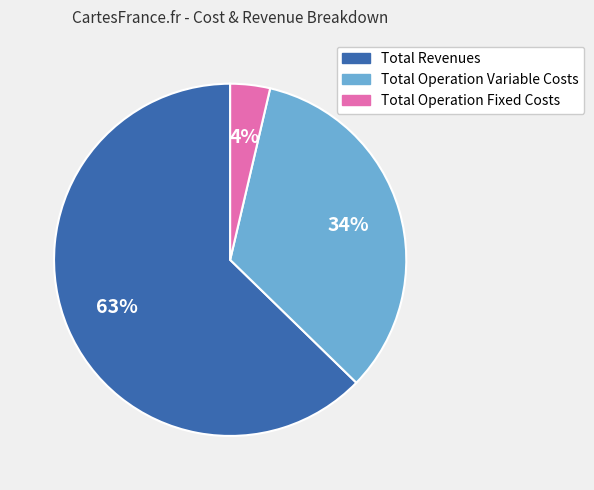

Is there a majority slice in this chart?

Yes